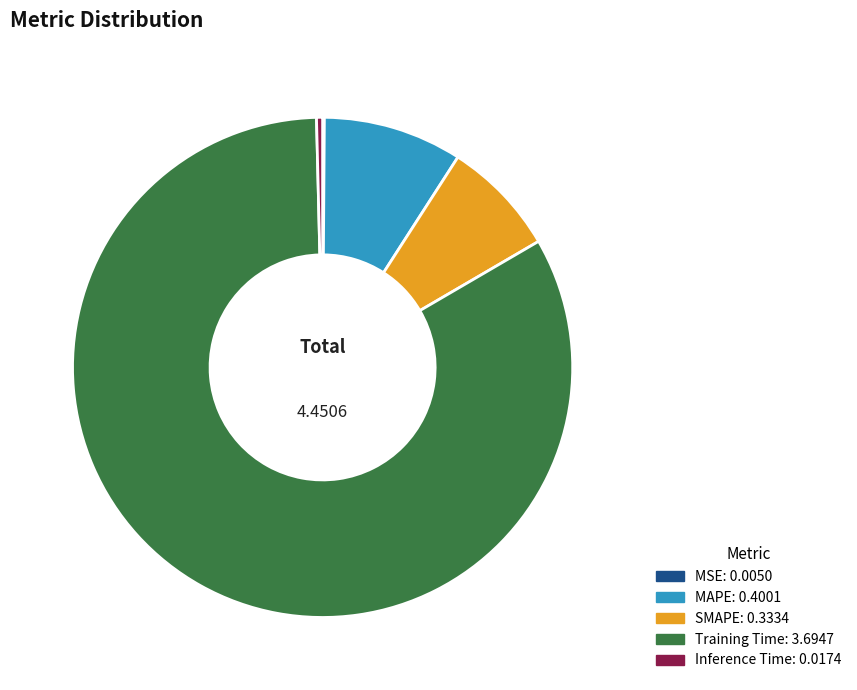

Do Inference Time and MAPE together represent more than half of the pie?

No